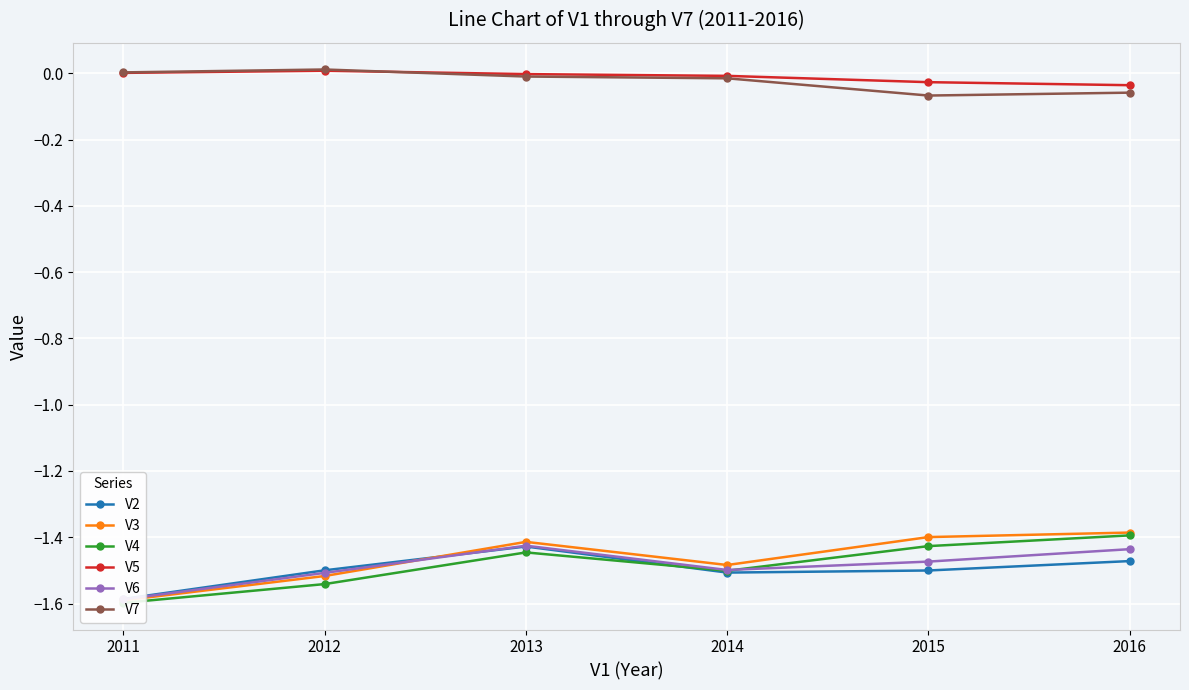

At which label does V7 reach its minimum?

2015